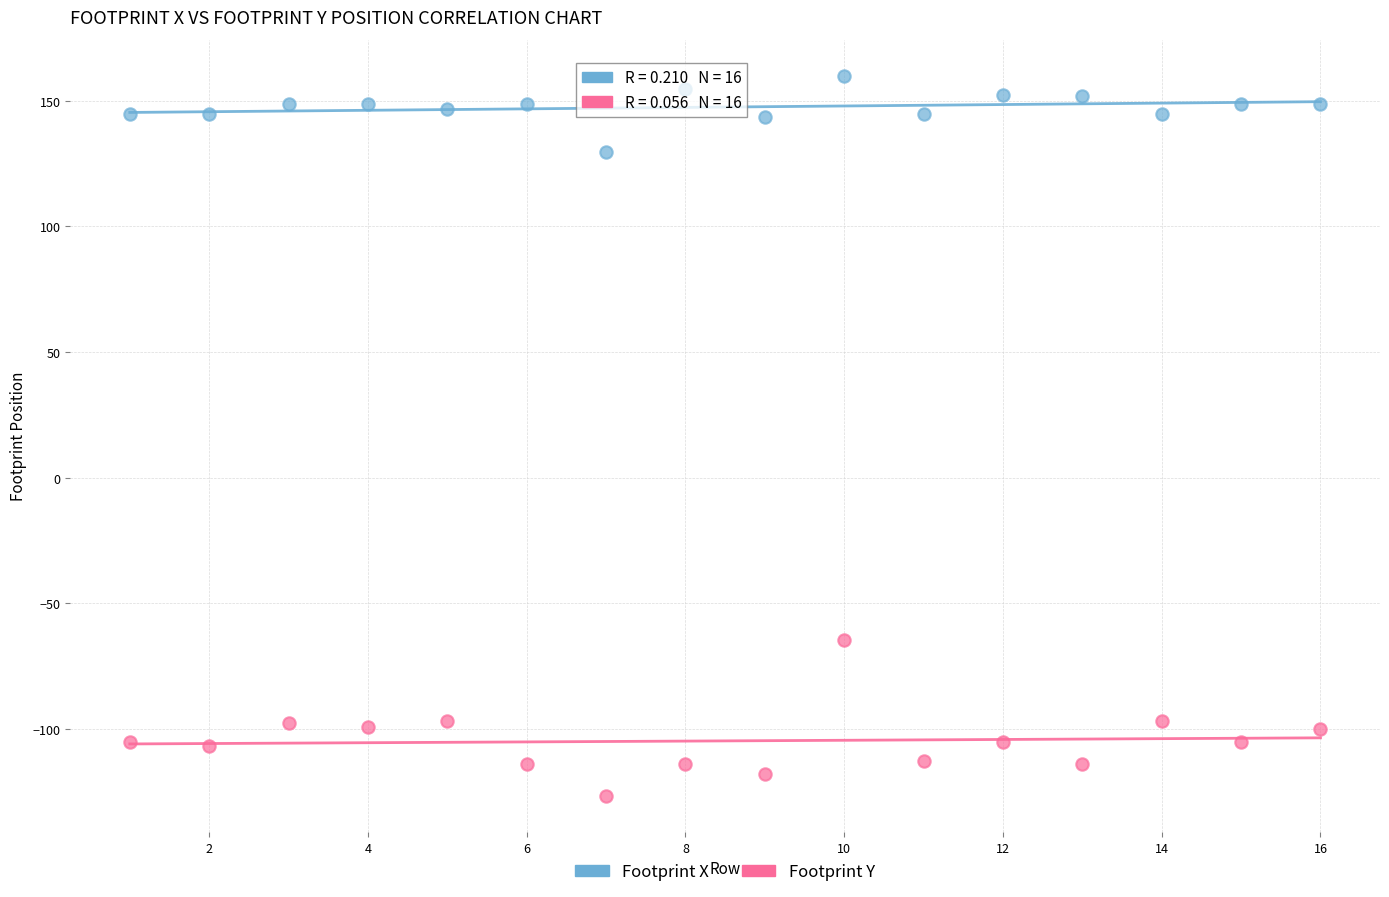

What is the X range (max minus min) for the scatter plot?

15.0